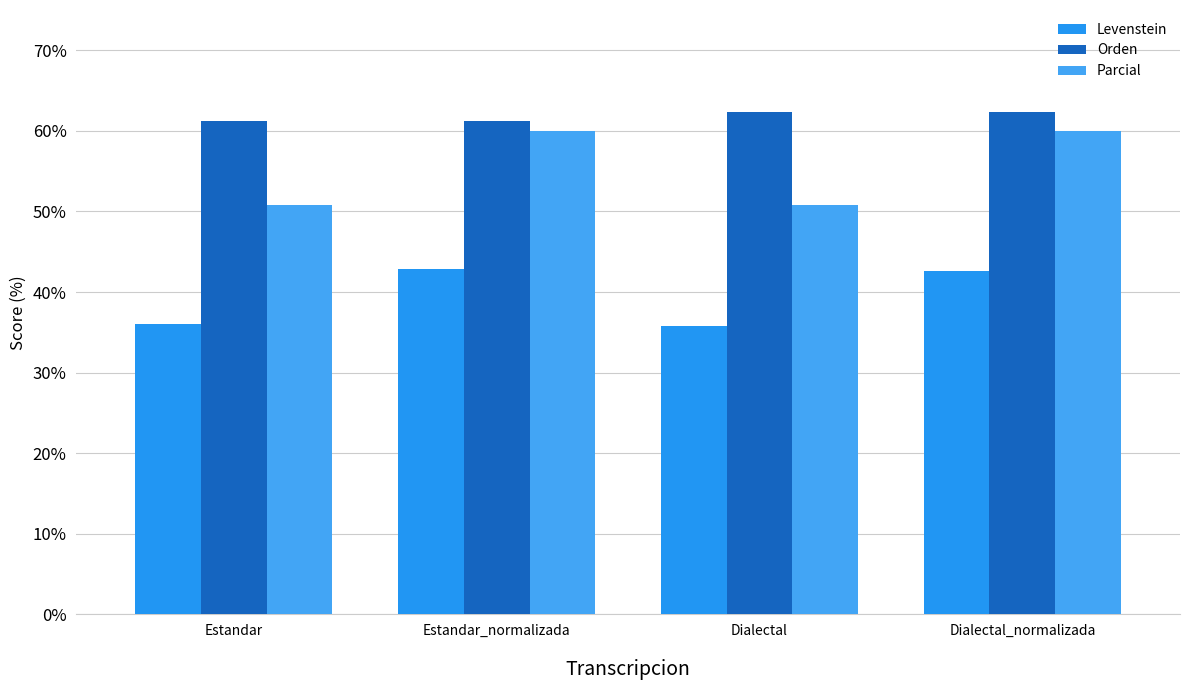

List the series in order of their peak value, lowest first.

Levenstein, Parcial, Orden